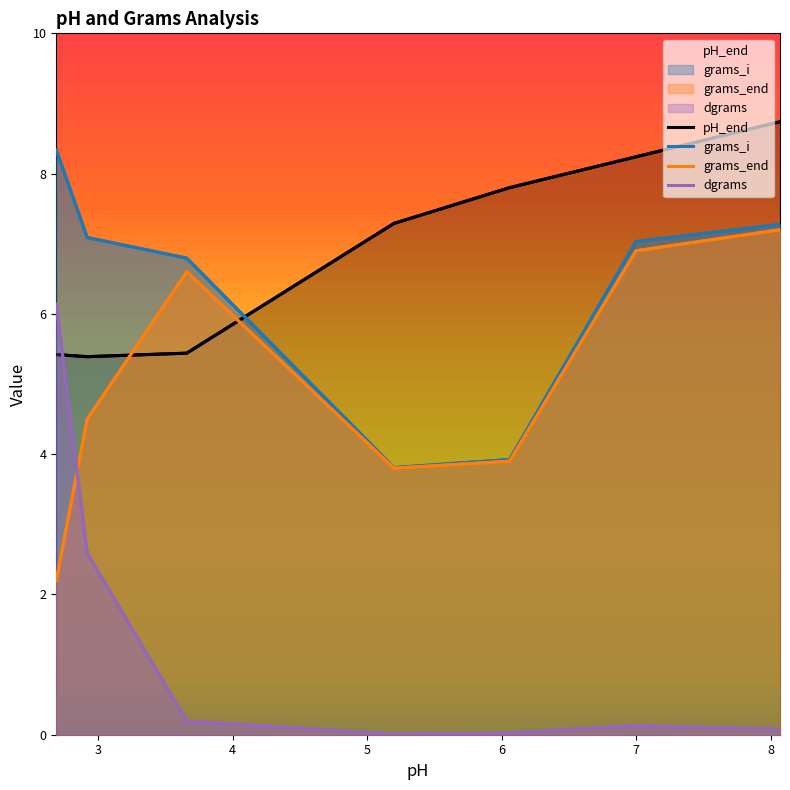

What are all the series names shown in the legend?

pH_end, grams_i, grams_end, dgrams